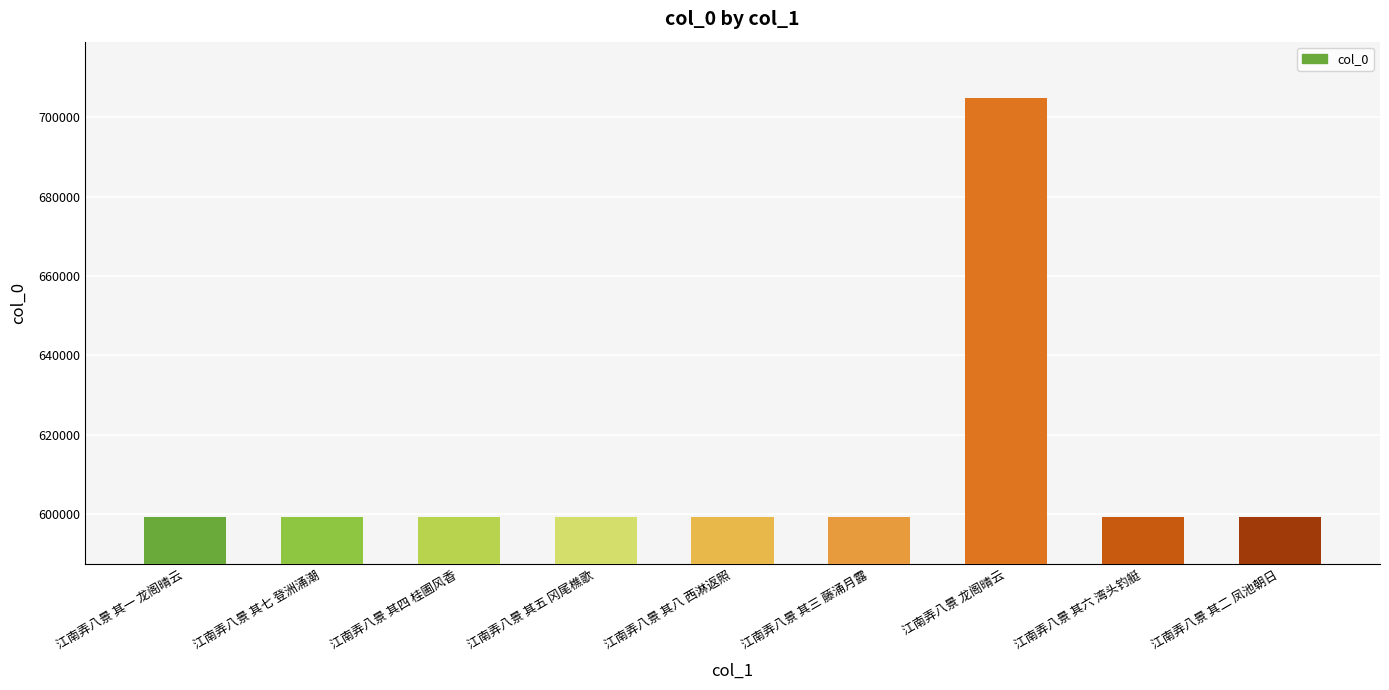

At which label does the data first exceed 599281?

江南弄八景 其七 登洲涌潮